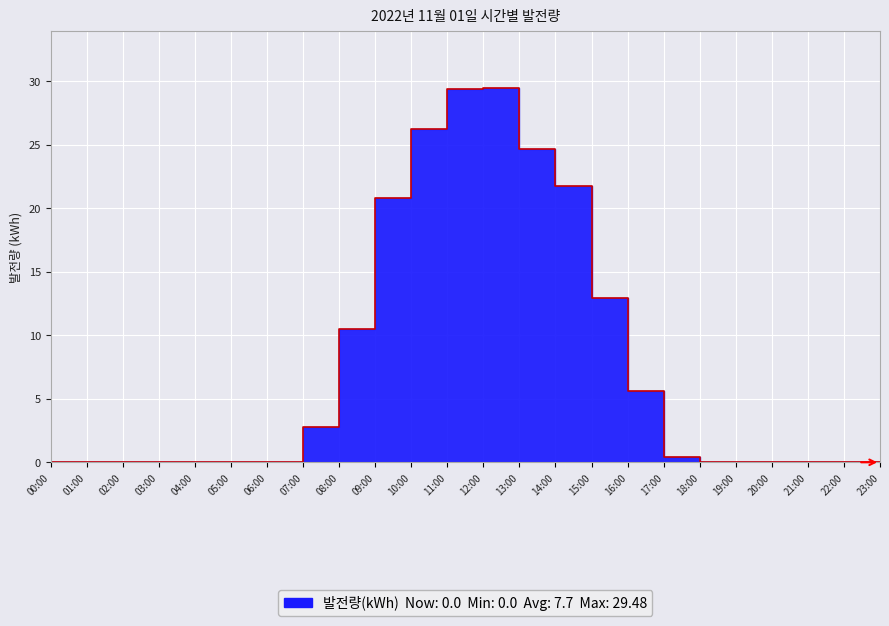

What is the difference between the maximum and minimum values?

29.5